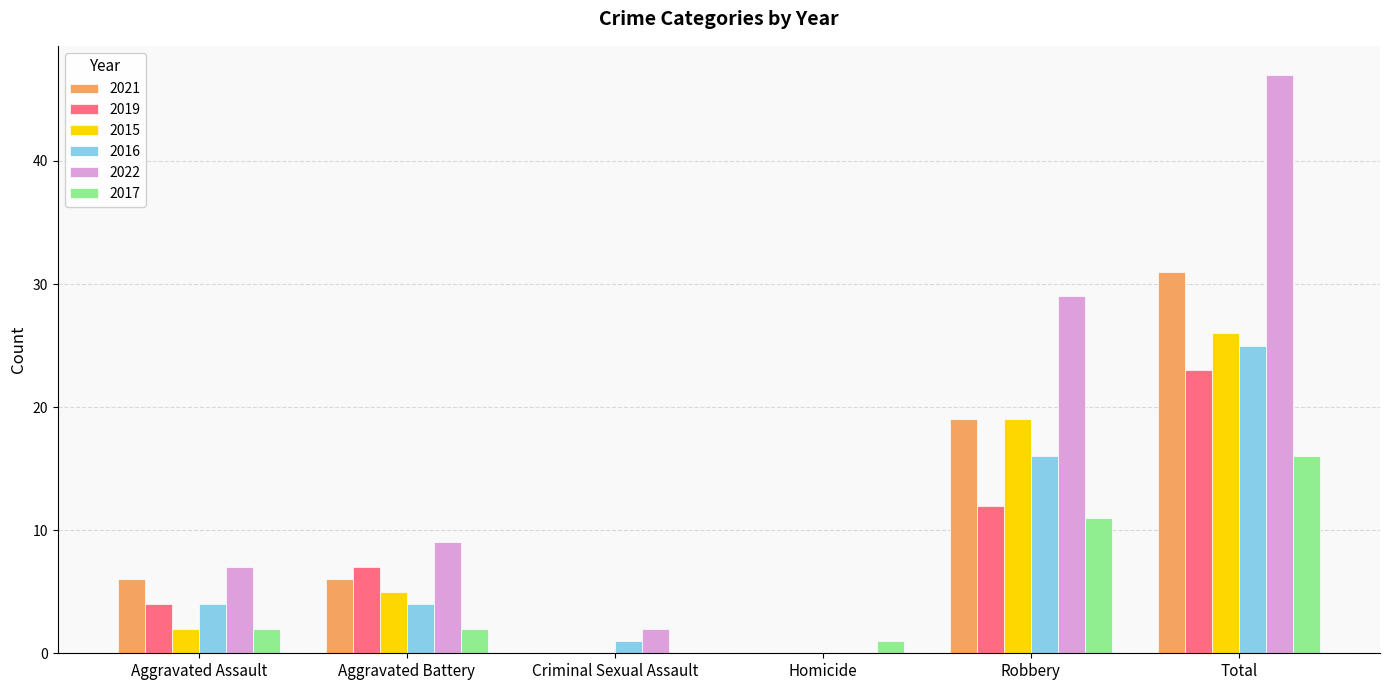

Read the 2022 value at Aggravated Battery.

9